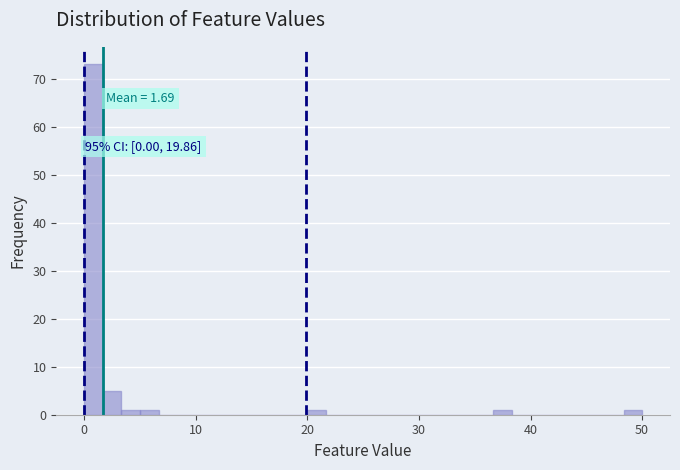

Read against the x-axis, roughly where is the centre of the tallest bar?

1